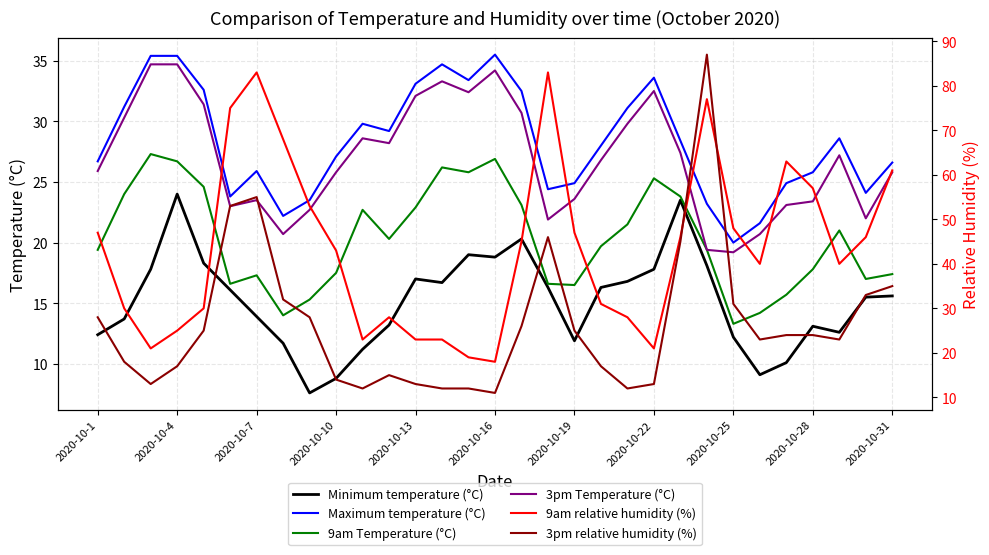

True or false: Maximum temperature (°C) and 3pm Temperature (°C) intersect in this chart.

False